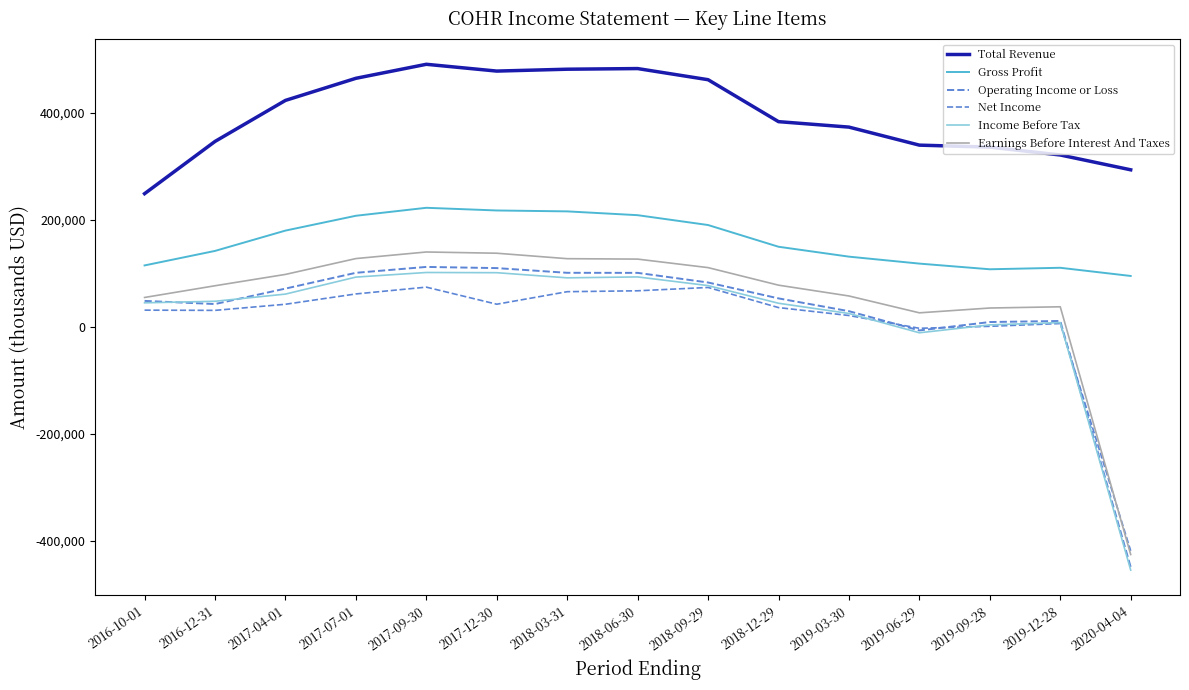

What is the sum of all Income Before Tax values?

320800